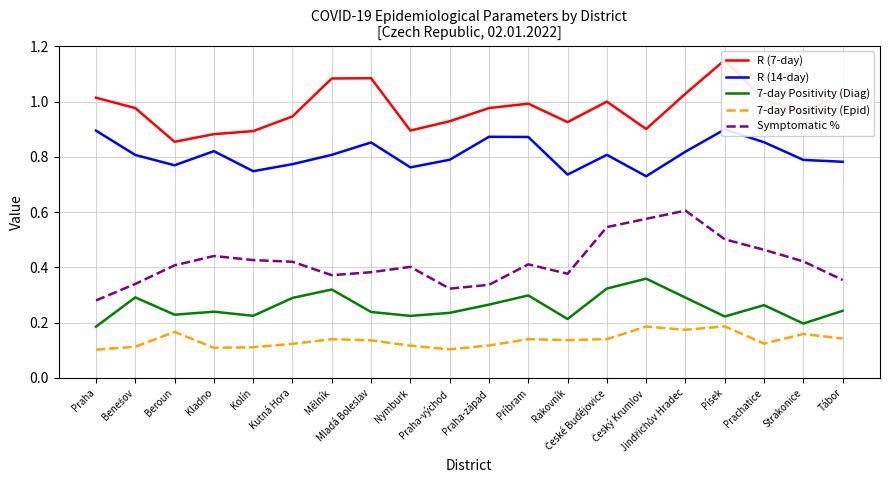

List the labels in order of Symptomatic % value, largest first.

Jindřichův Hradec, Český Krumlov, České Budějovice, Písek, Prachatice, Kladno, Kolín, Strakonice, Kutná Hora, Příbram, Beroun, Nymburk, Mladá Boleslav, Rakovník, Mělník, Tábor, Benešov, Praha-západ, Praha-východ, Praha